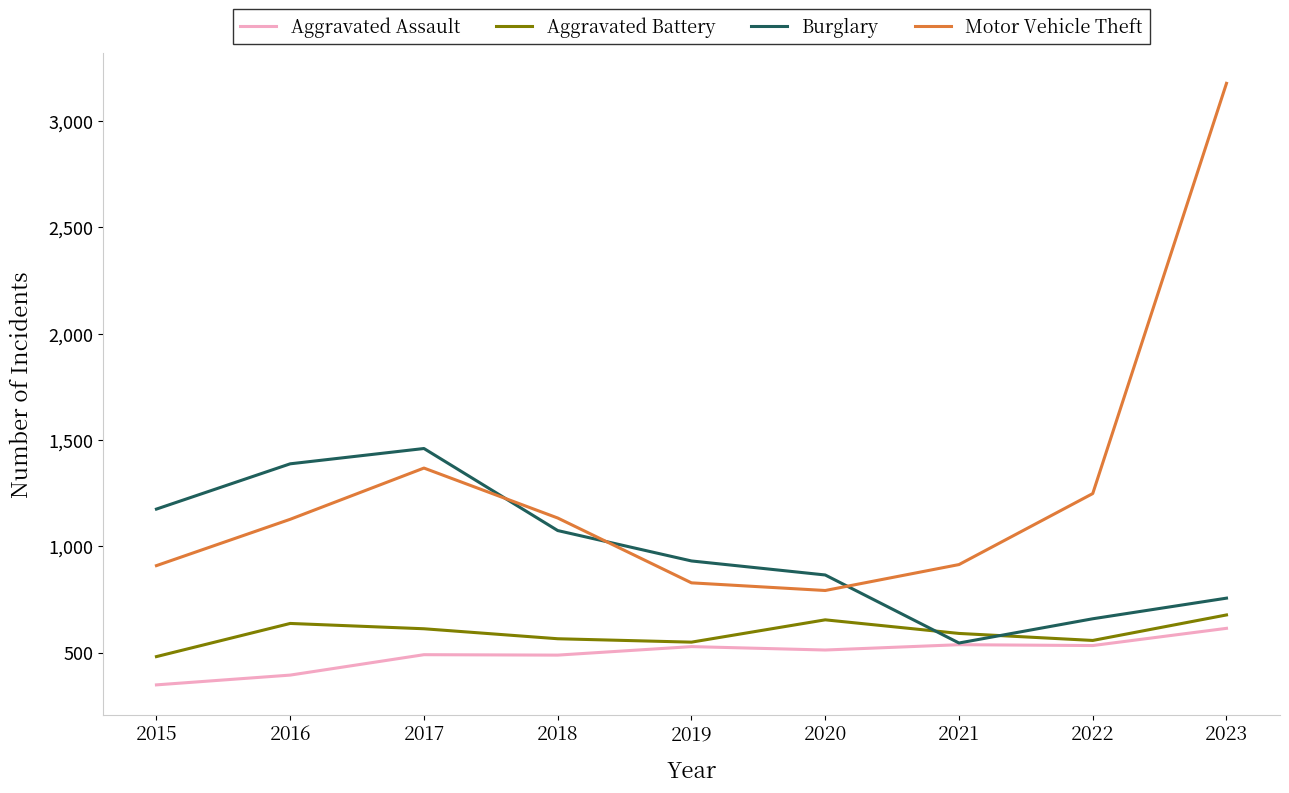

What is the maximum value for Burglary?

1460